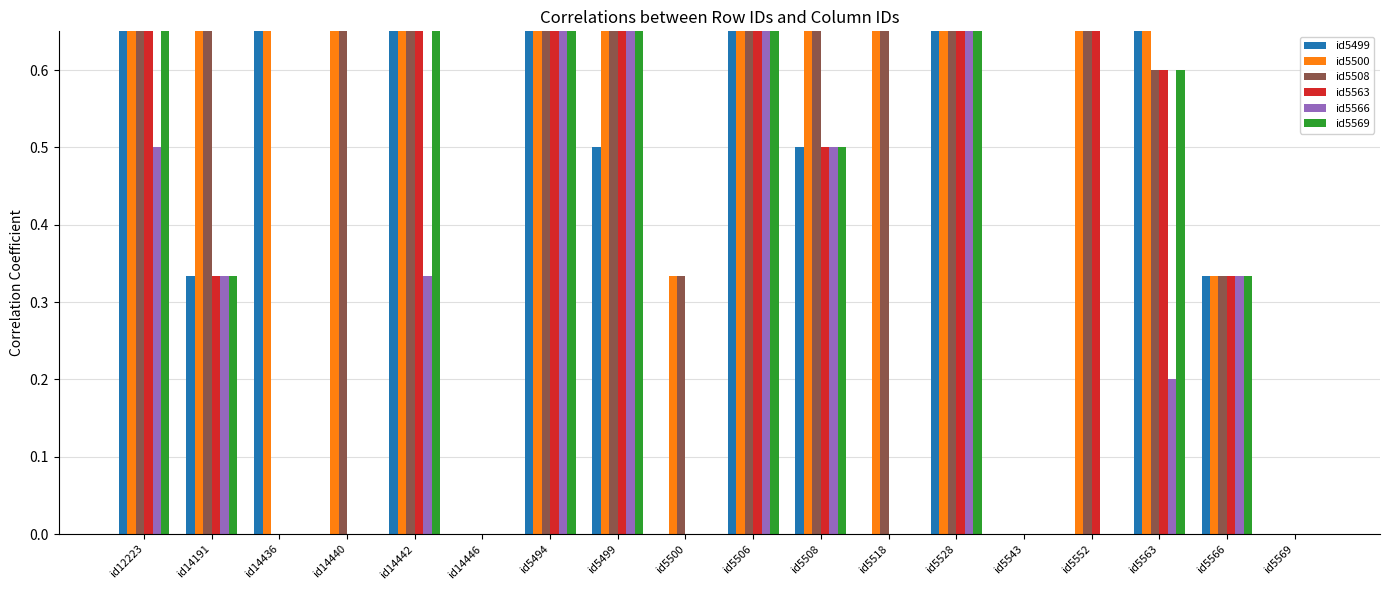

How many categories are shown in the chart?

18